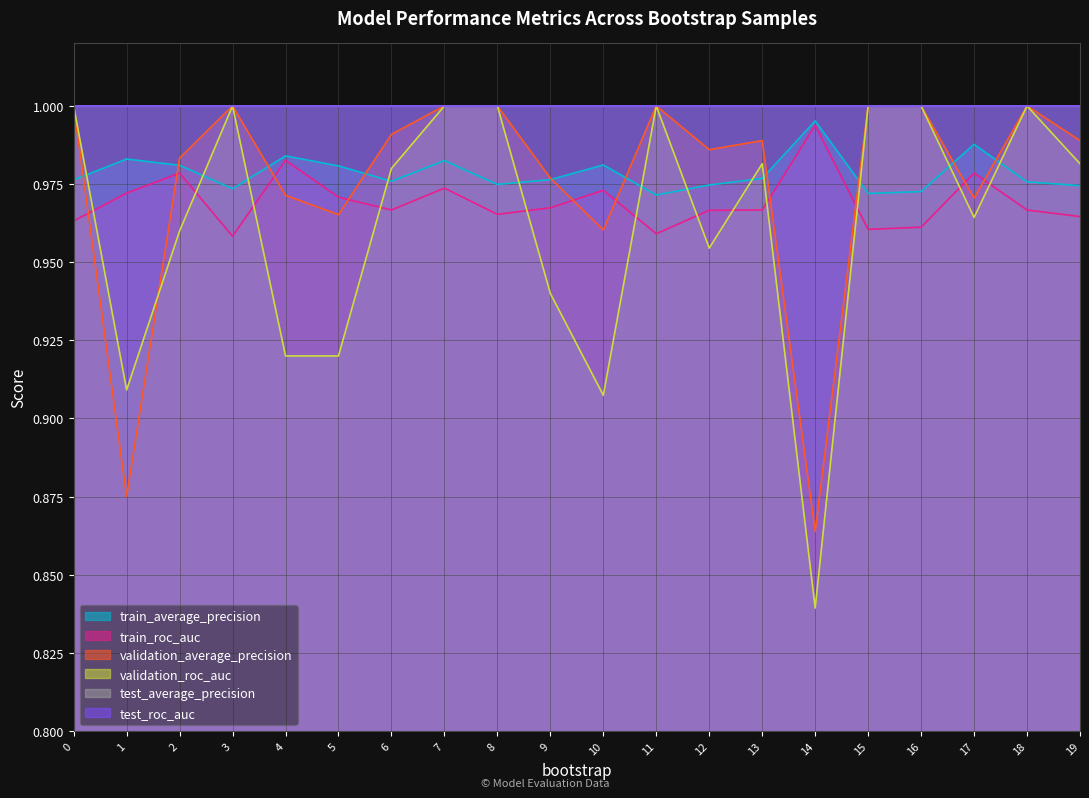

How many interior local peaks does the validation_roc_auc series have?

4